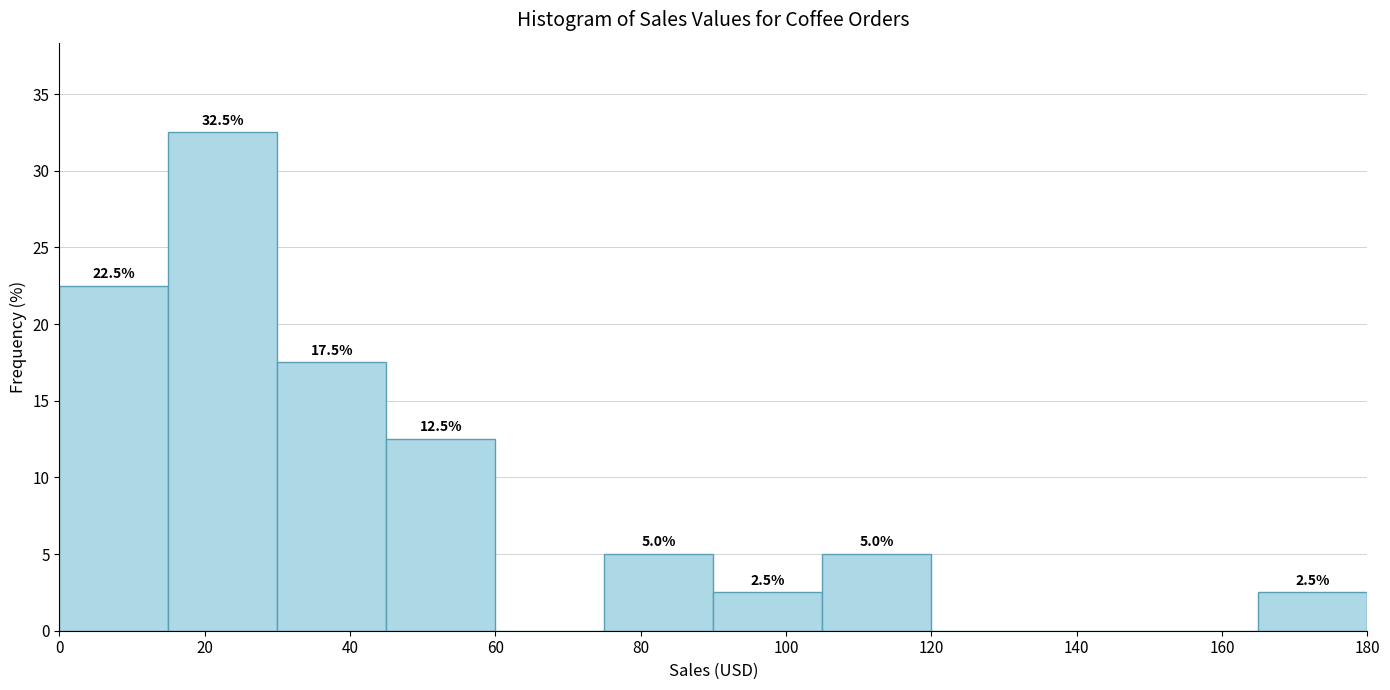

Which range on the x-axis has the tallest bar?

15 to 30